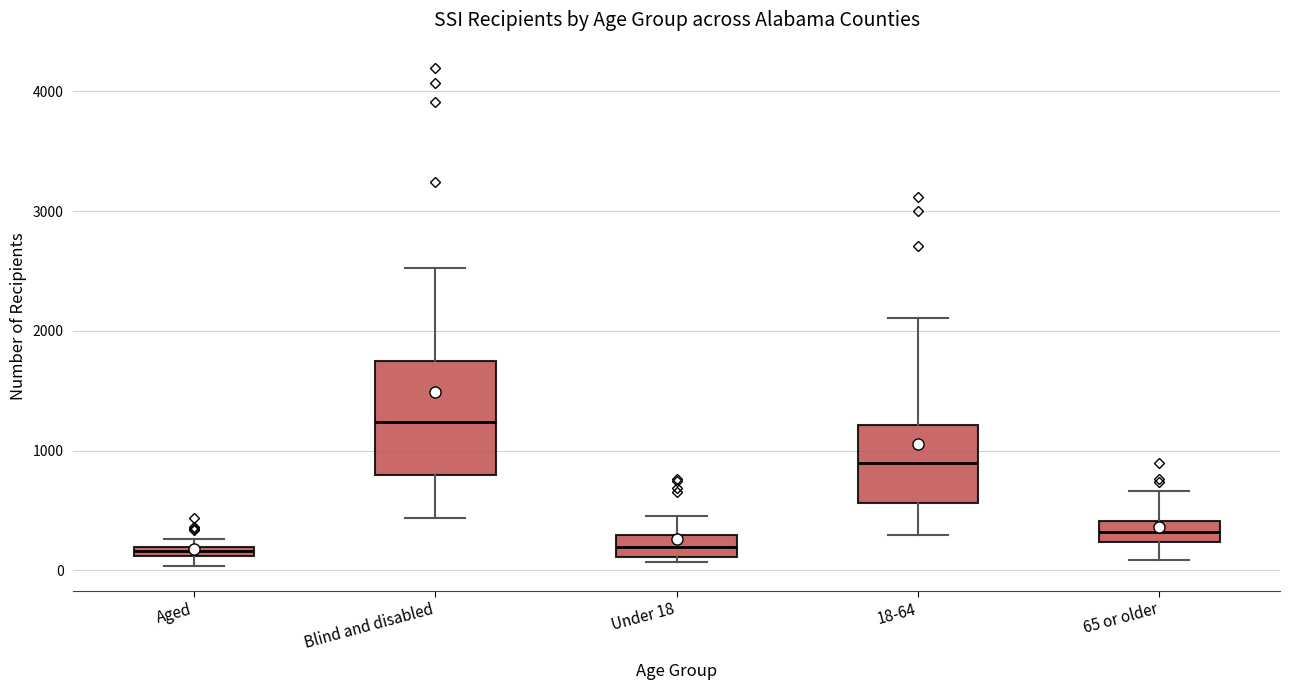

Comparing the boxes themselves (not the whiskers), which one is the tallest?

Blind and disabled